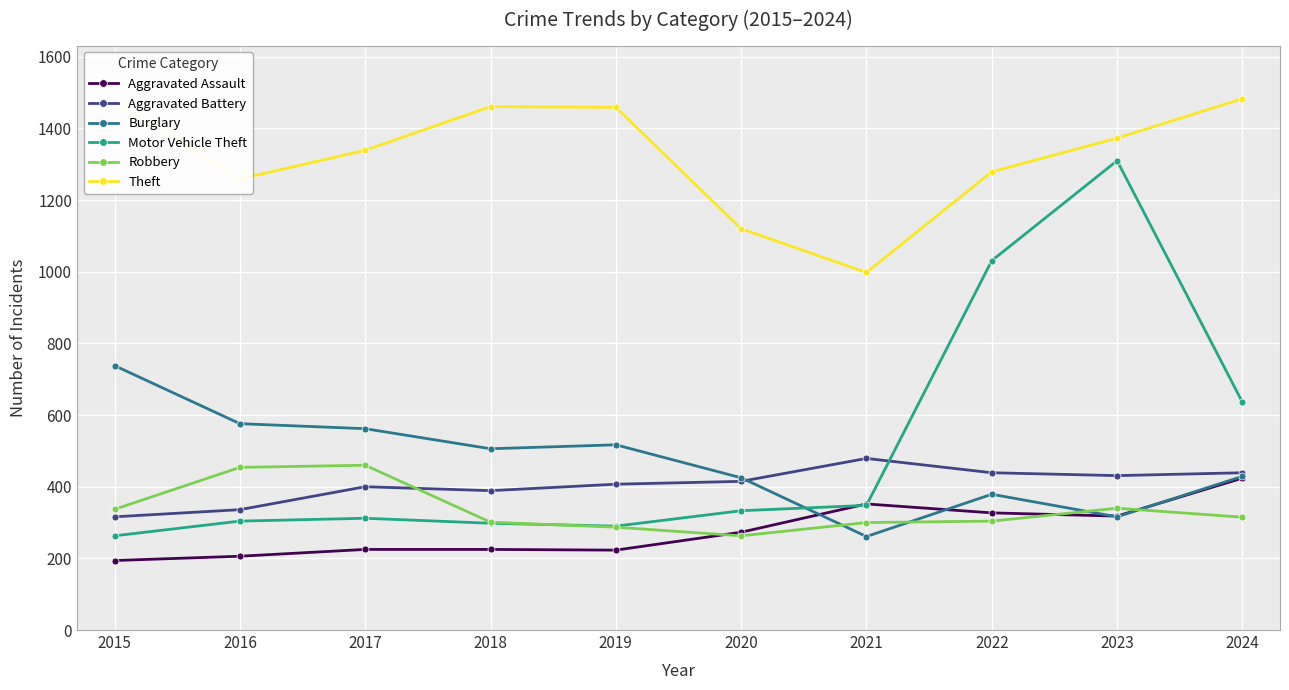

What is the value of the Theft point at the 4th from the left?

1461